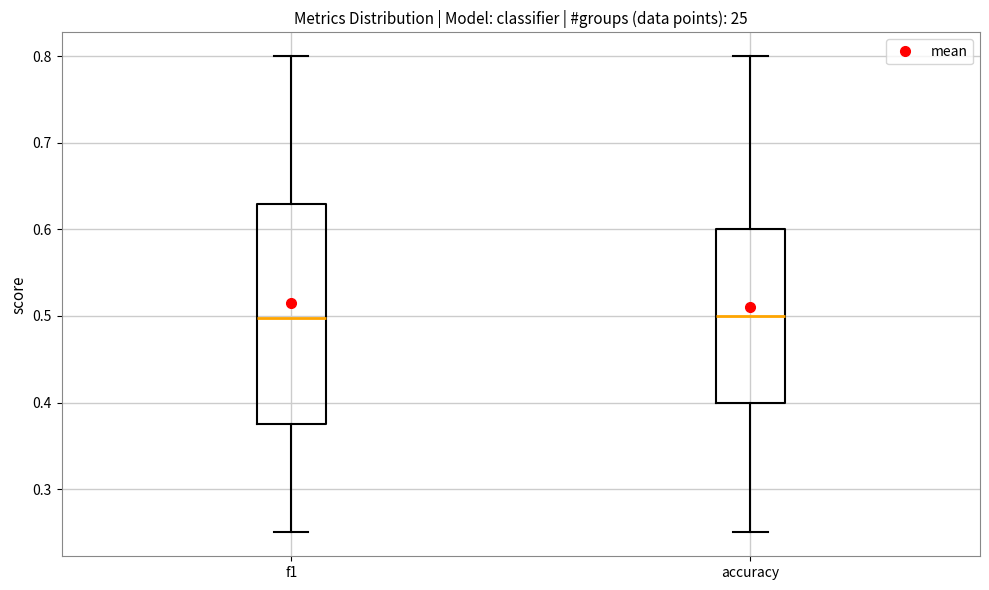

Where is the lower edge of the box for f1 on the y-axis? The values are not printed on the chart, so give them approximately, as read against the axis.

0.38